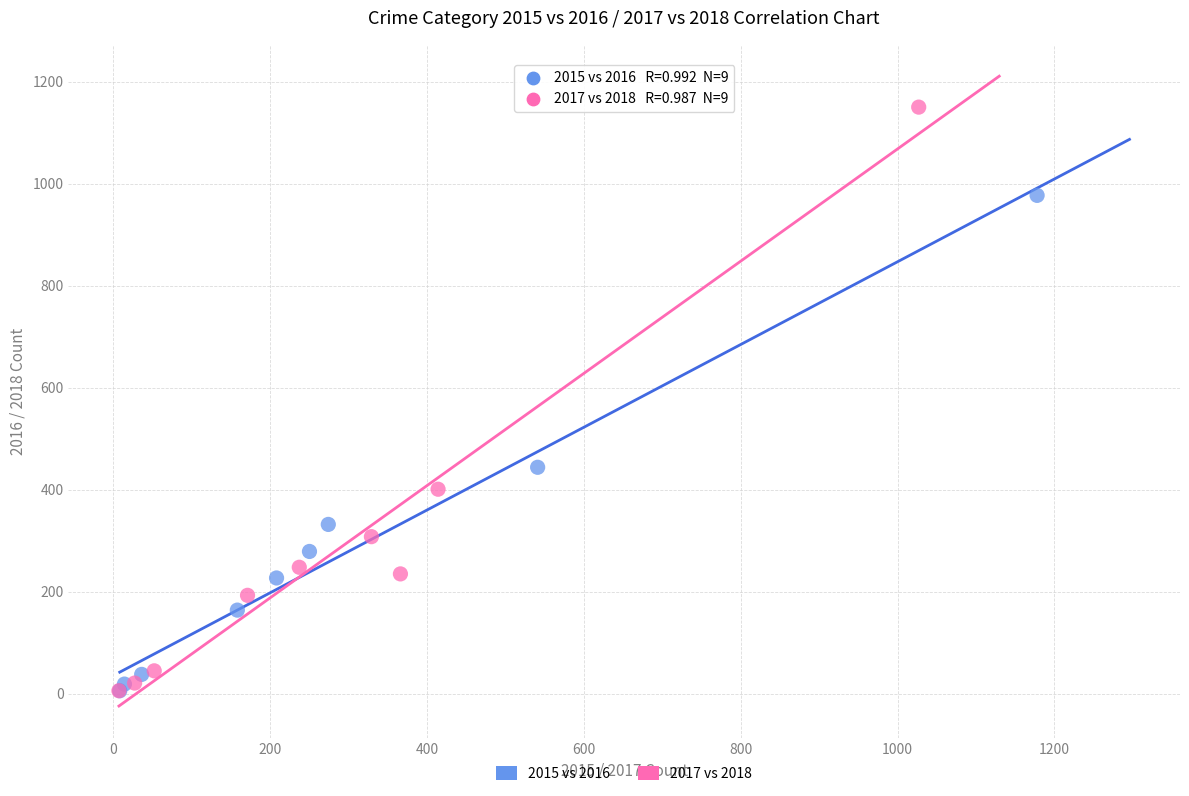

Which series contains the highest Y value?

2017 vs 2018